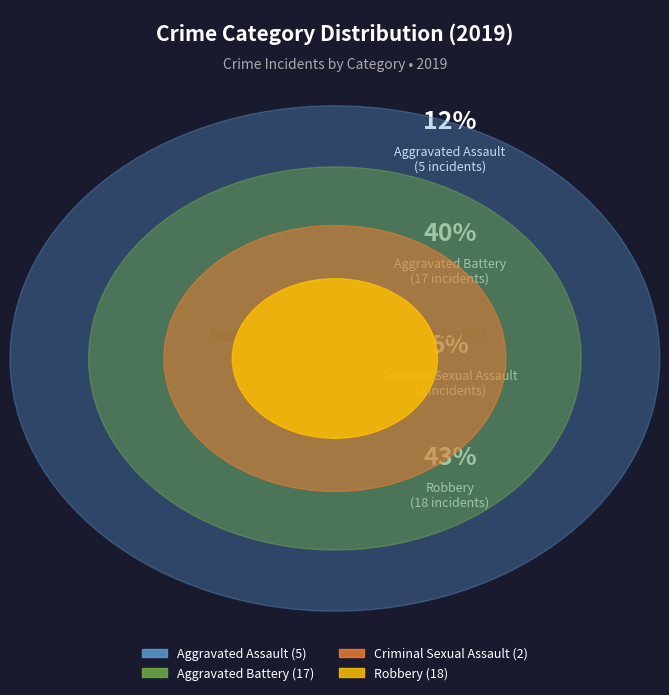

Rank the categories by value from highest to lowest.

Robbery, Aggravated Battery, Aggravated Assault, Criminal Sexual Assault